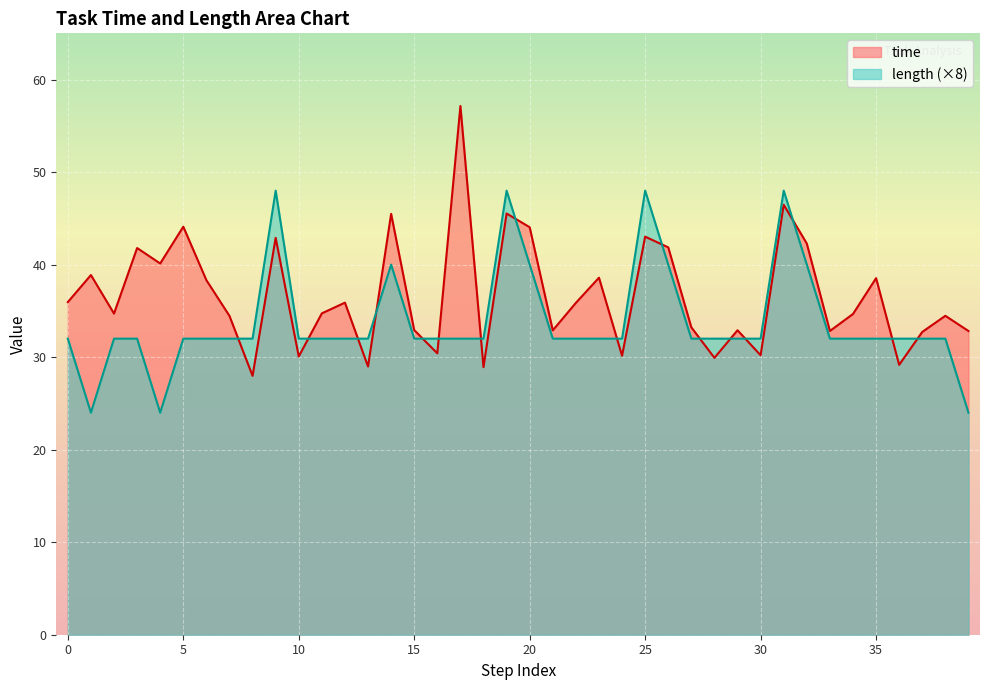

True or false: length and time cross at least once.

True